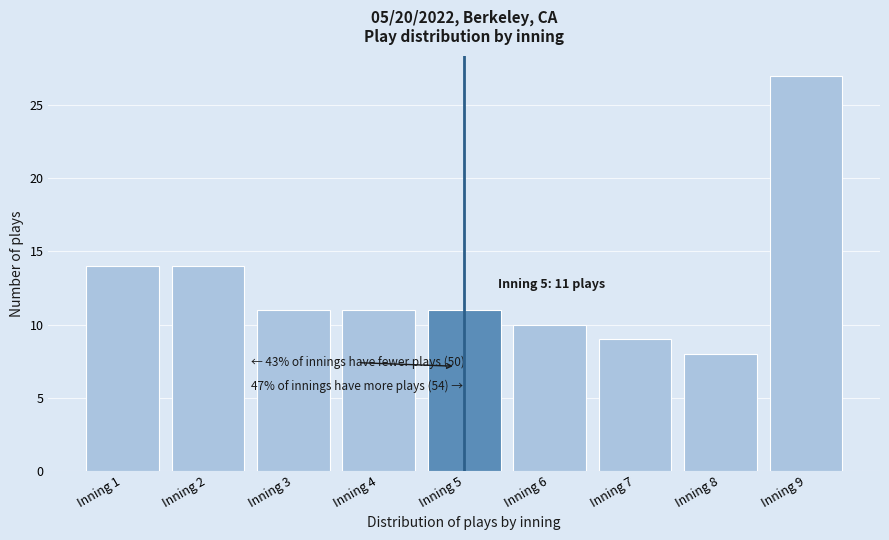

Reading left to right, extract all data points from this chart.

14	14	11	11	11	10	9	8	27